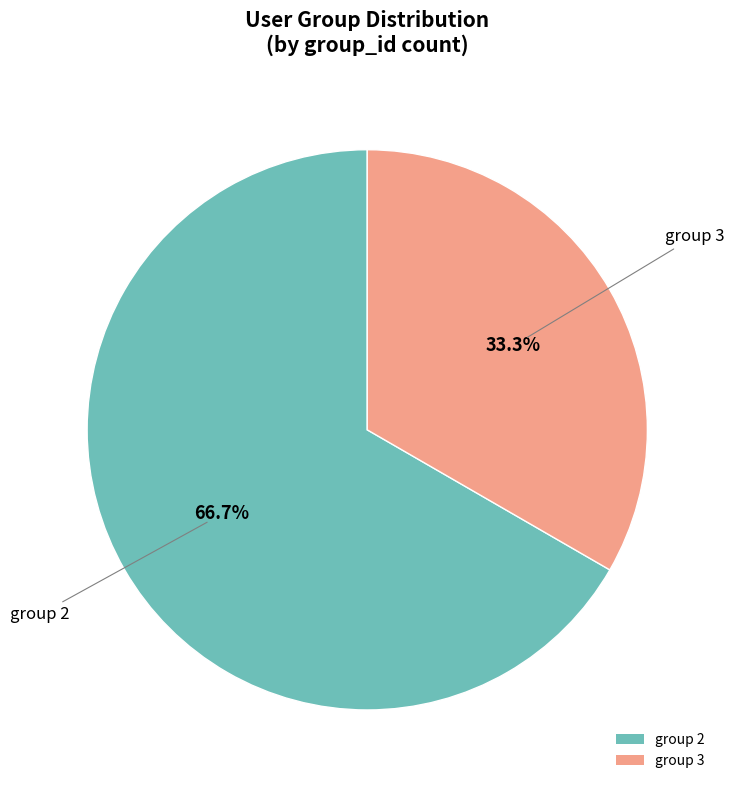

What is the smallest slice in the pie chart?

group 3